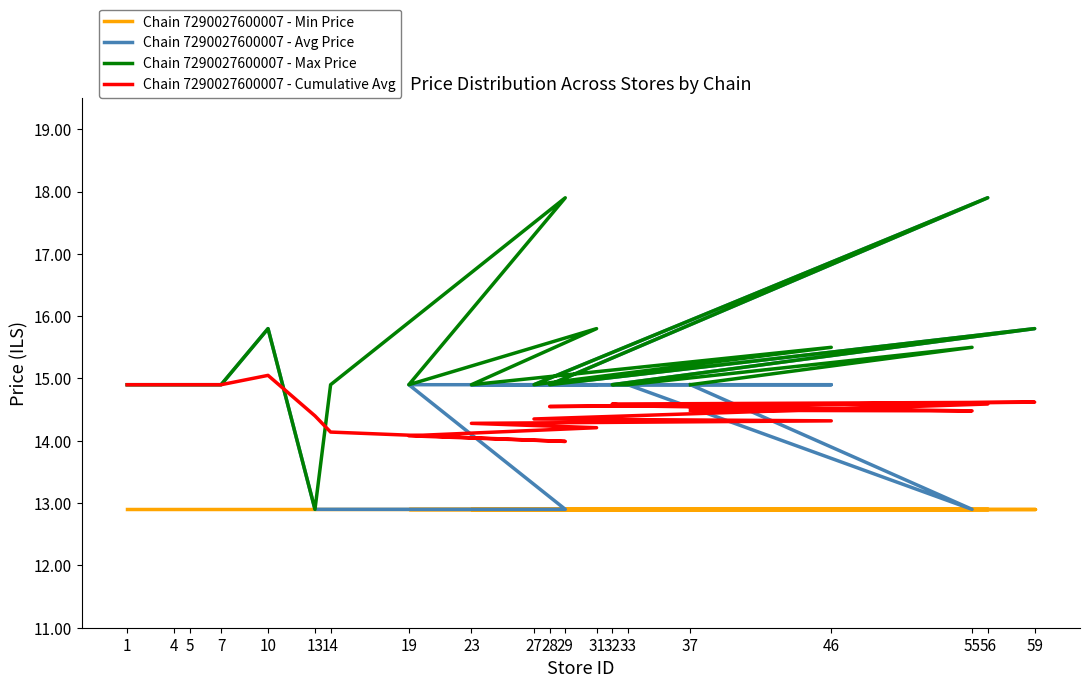

True or false: Chain 7290027600007 - Max Price and Chain 7290027600007 - Avg Price cross at least once.

False